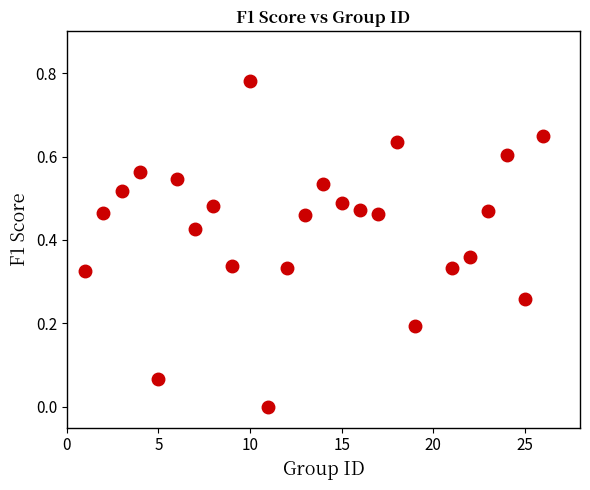

What is the range of X values (max minus min)?

25.0